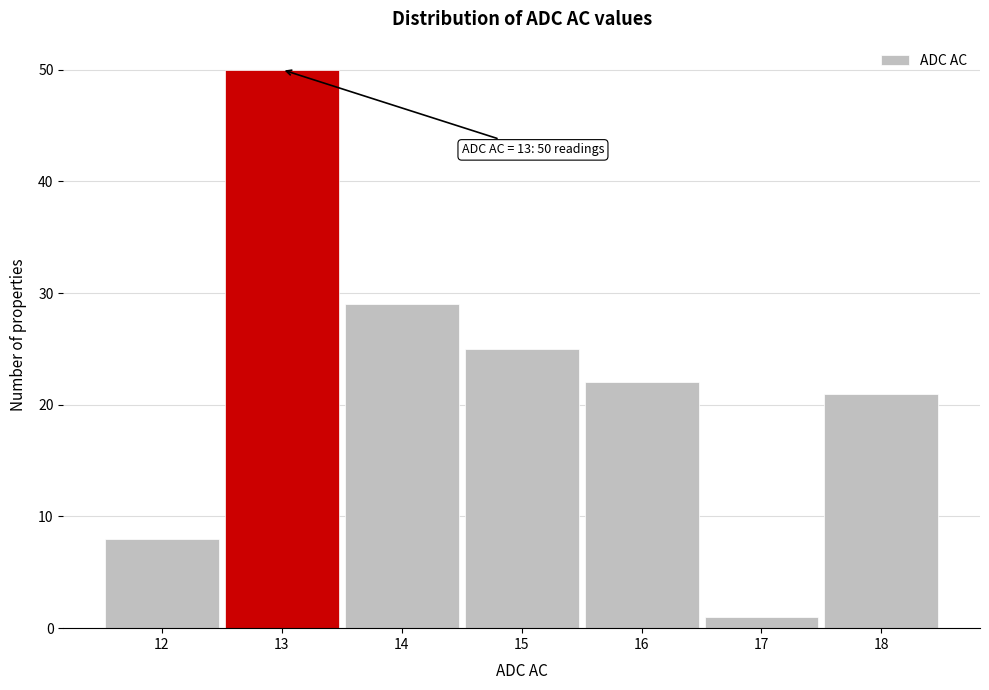

Over which range of the x-axis is the bar tallest?

12.5 to 13.5